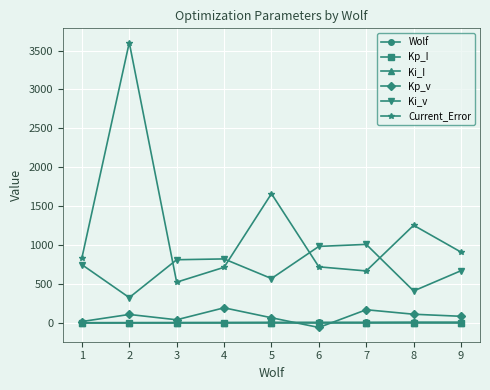

What are all the series names shown in the legend?

Wolf, Kp_I, Ki_I, Kp_v, Ki_v, Current_Error